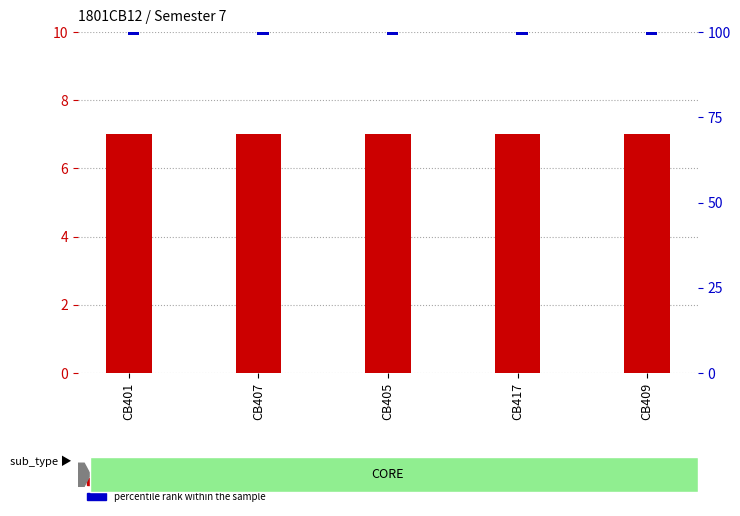

Rank the series by their average value, from lowest to highest.

percentile rank within the sample, register_sem